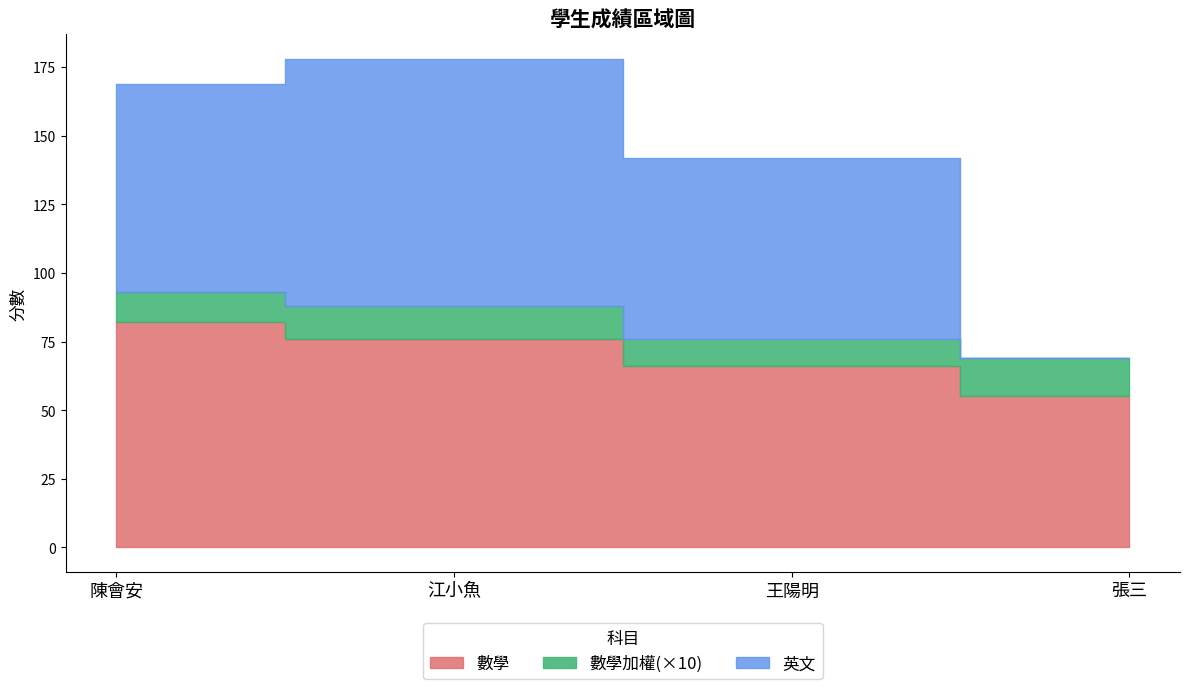

What are all the series names shown in the legend?

數學, 數學加權, 英文